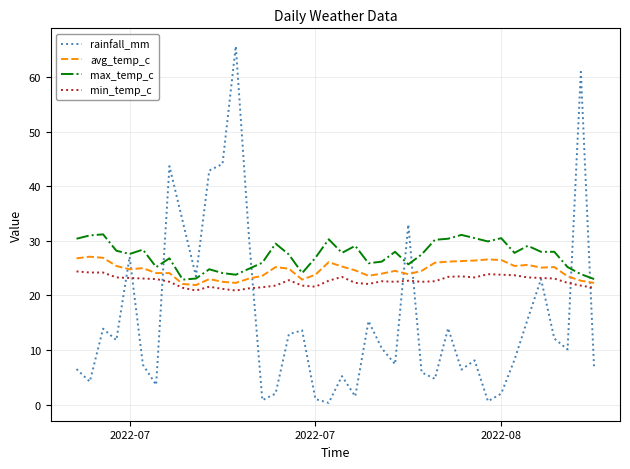

What is the maximum value shown in the chart?

65.7